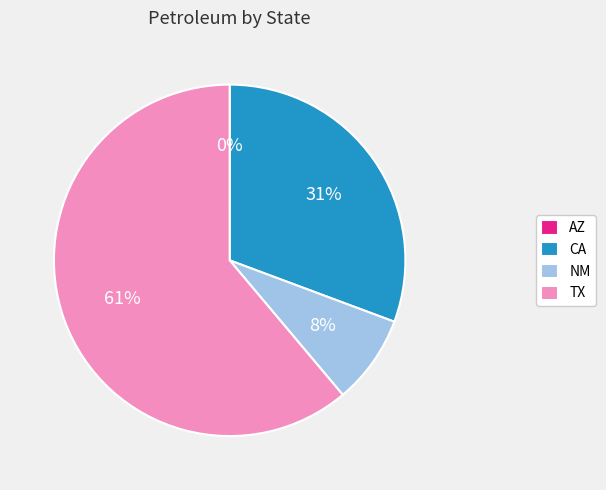

To the nearest percent, what is the combined percentage of TX and CA?

92%